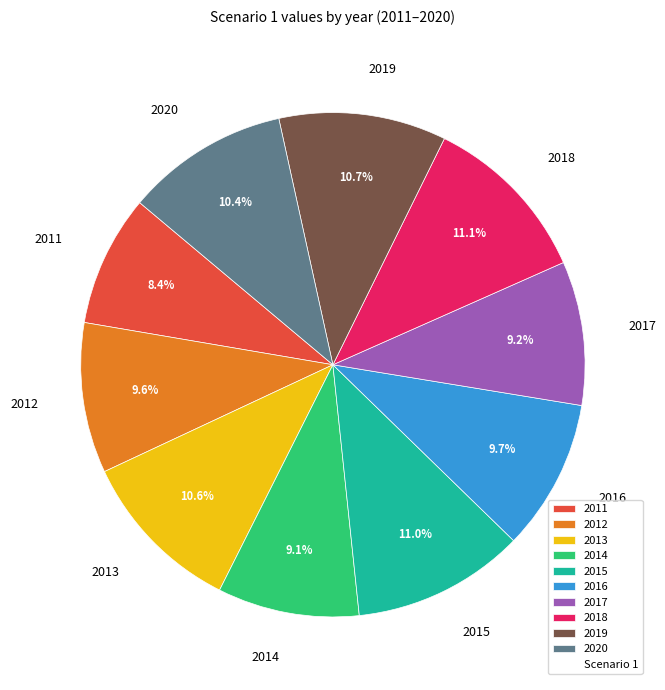

What is the ratio of the value at 2012 to the value at 2016?

1.0